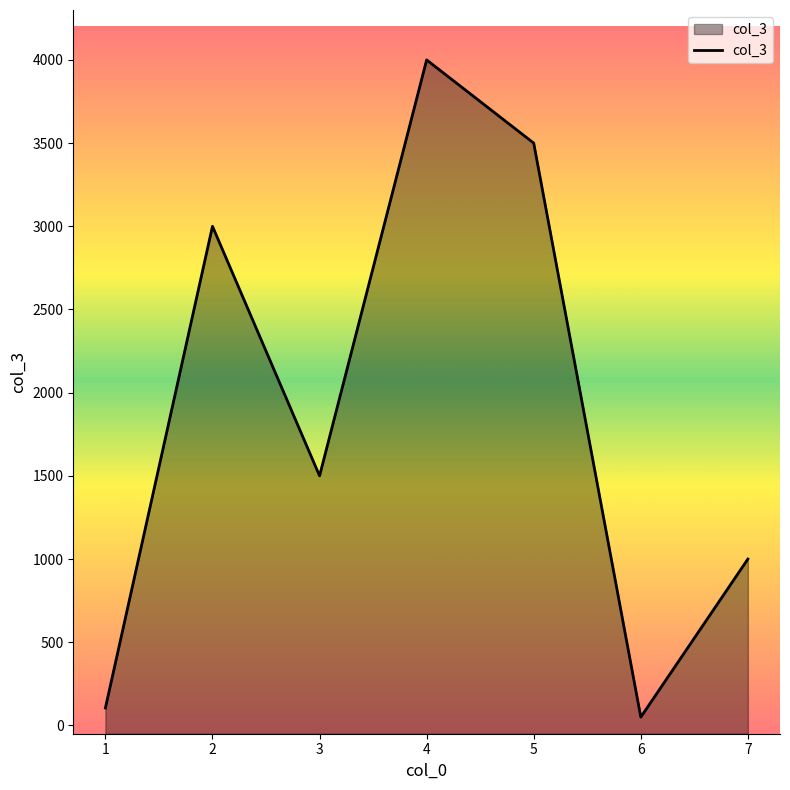

What is the difference between the values at 1 and 5?

3395.0